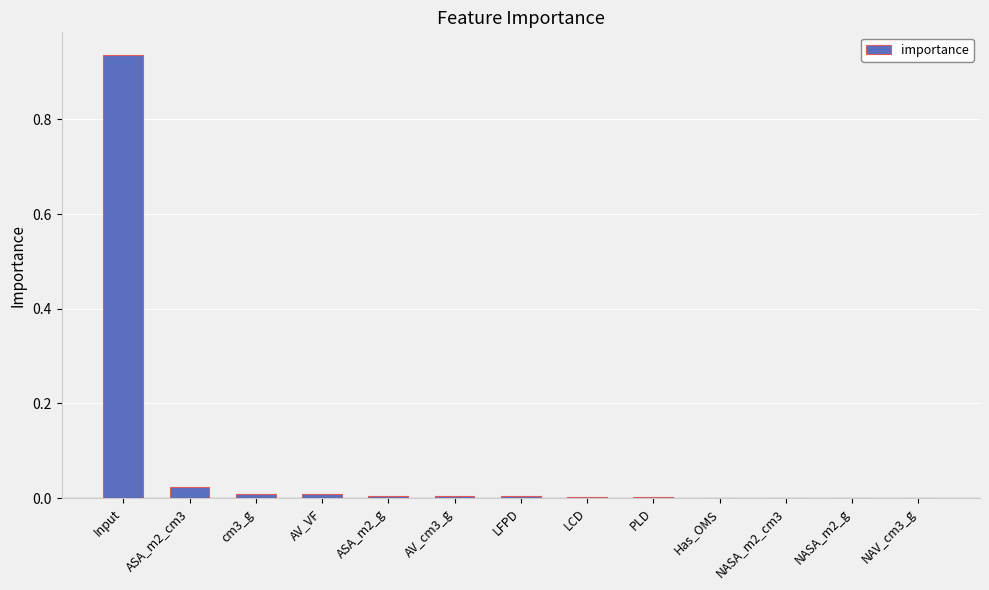

Between Input and LCD, which is larger?

Input